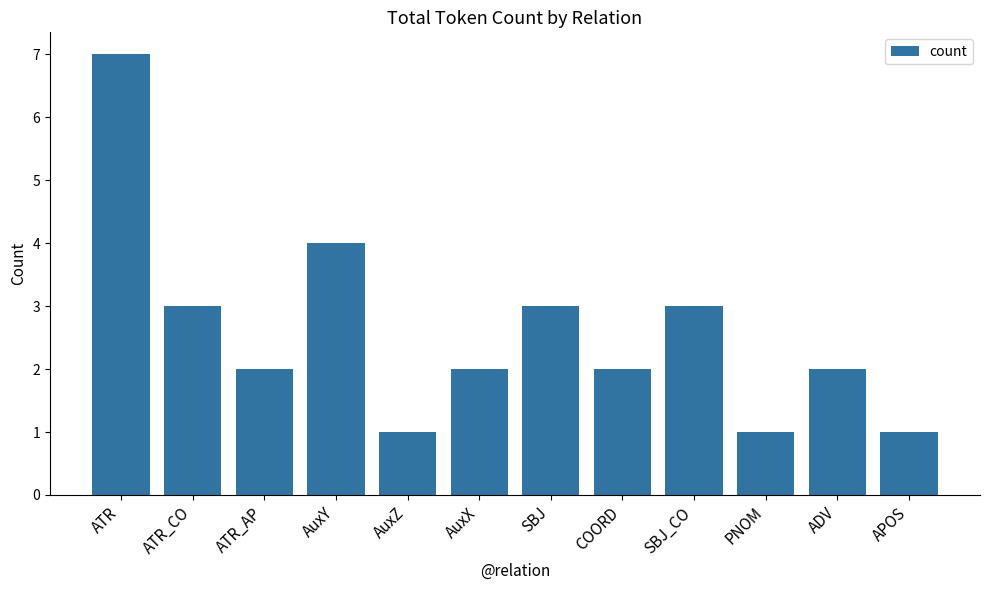

The chart shows a value of 1 at PNOM. True or false?

True